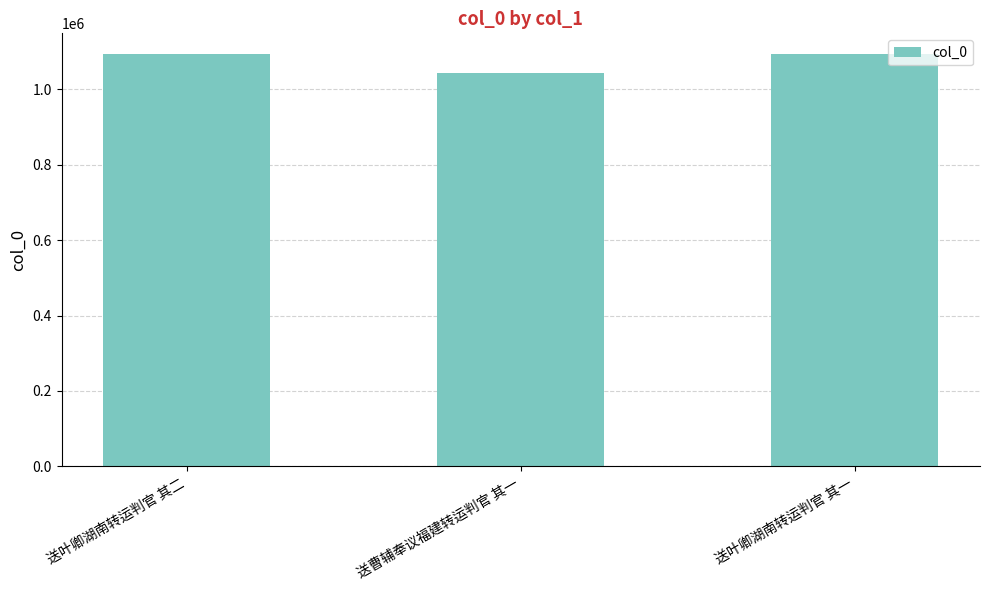

What is the value of the 1st bar from the left?

1093425